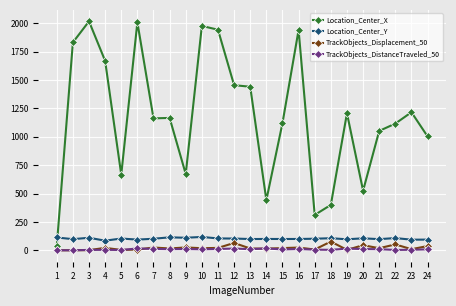

Which series has the largest total across all categories?

Location_Center_X